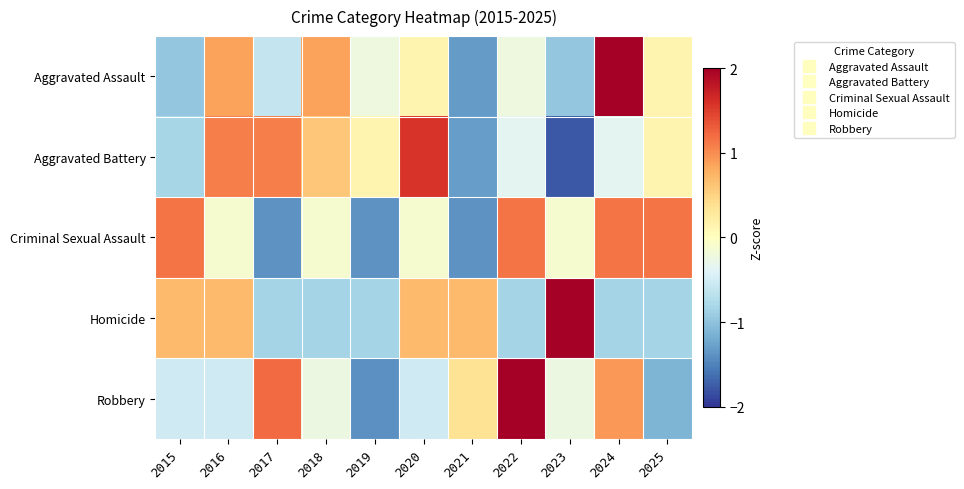

Reading left to right, extract all data points from this chart.

Aggravated Assault: 2015=-1.0	2016=0.9	2017=-0.6	2018=0.9	2019=-0.2	2020=0.1	2021=-1.3	2022=-0.2	2023=-1.0	2024=2.3	2025=0.1
Aggravated Battery: 2015=-0.8	2016=1.1	2017=1.1	2018=0.6	2019=0.1	2020=1.6	2021=-1.3	2022=-0.3	2023=-1.8	2024=-0.3	2025=0.1
Criminal Sexual Assault: 2015=1.1	2016=-0.1	2017=-1.4	2018=-0.1	2019=-1.4	2020=-0.1	2021=-1.4	2022=1.1	2023=-0.1	2024=1.1	2025=1.1
Homicide: 2015=0.7	2016=0.7	2017=-0.8	2018=-0.8	2019=-0.8	2020=0.7	2021=0.7	2022=-0.8	2023=2.2	2024=-0.8	2025=-0.8
Robbery: 2015=-0.5	2016=-0.5	2017=1.2	2018=-0.2	2019=-1.4	2020=-0.5	2021=0.3	2022=2.1	2023=-0.2	2024=0.9	2025=-1.1